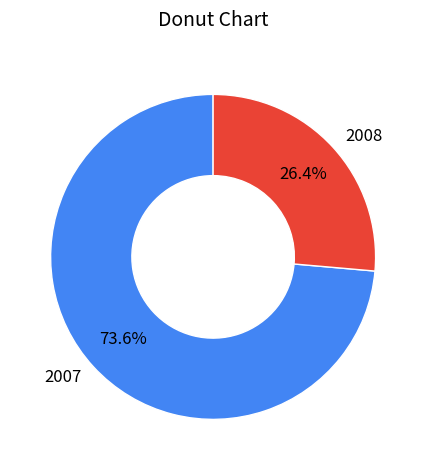

Is it true that 2007 is 11% of the pie?

False